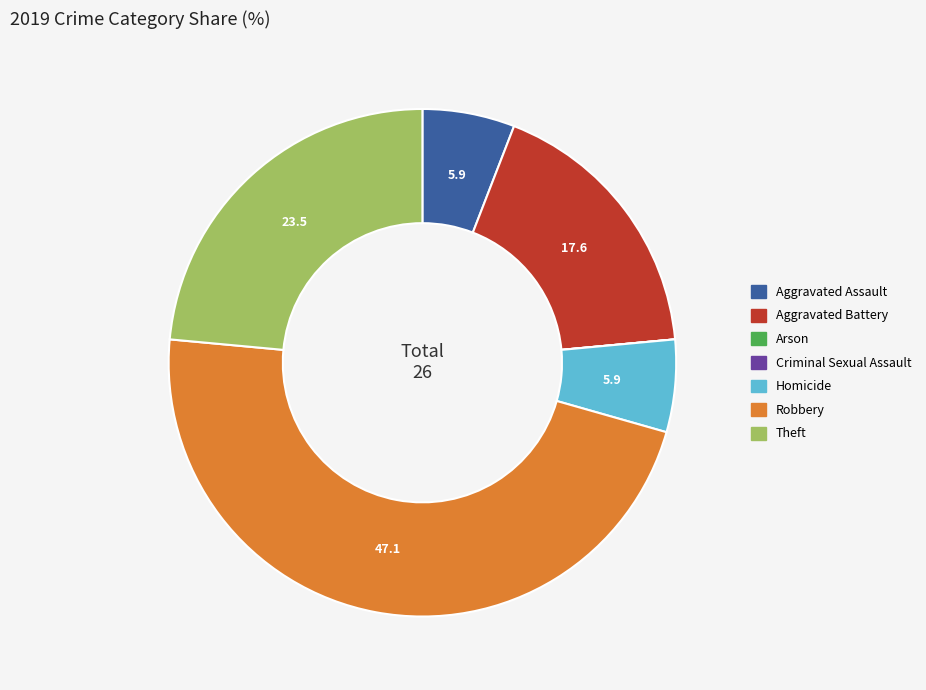

Combined, do Theft and Homicide account for over 50%?

No